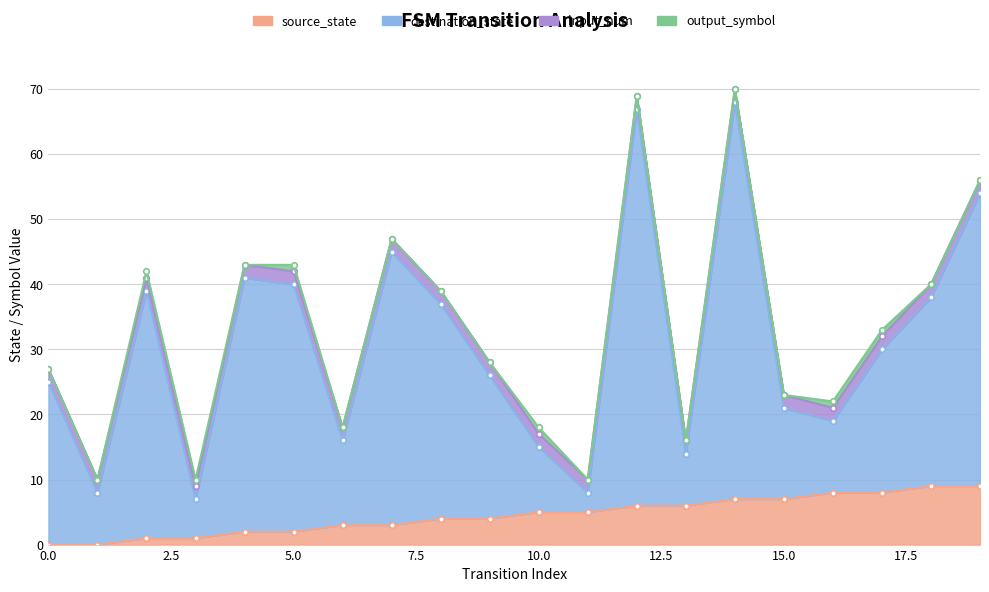

True or false: destination_state and source_state intersect in this chart.

False